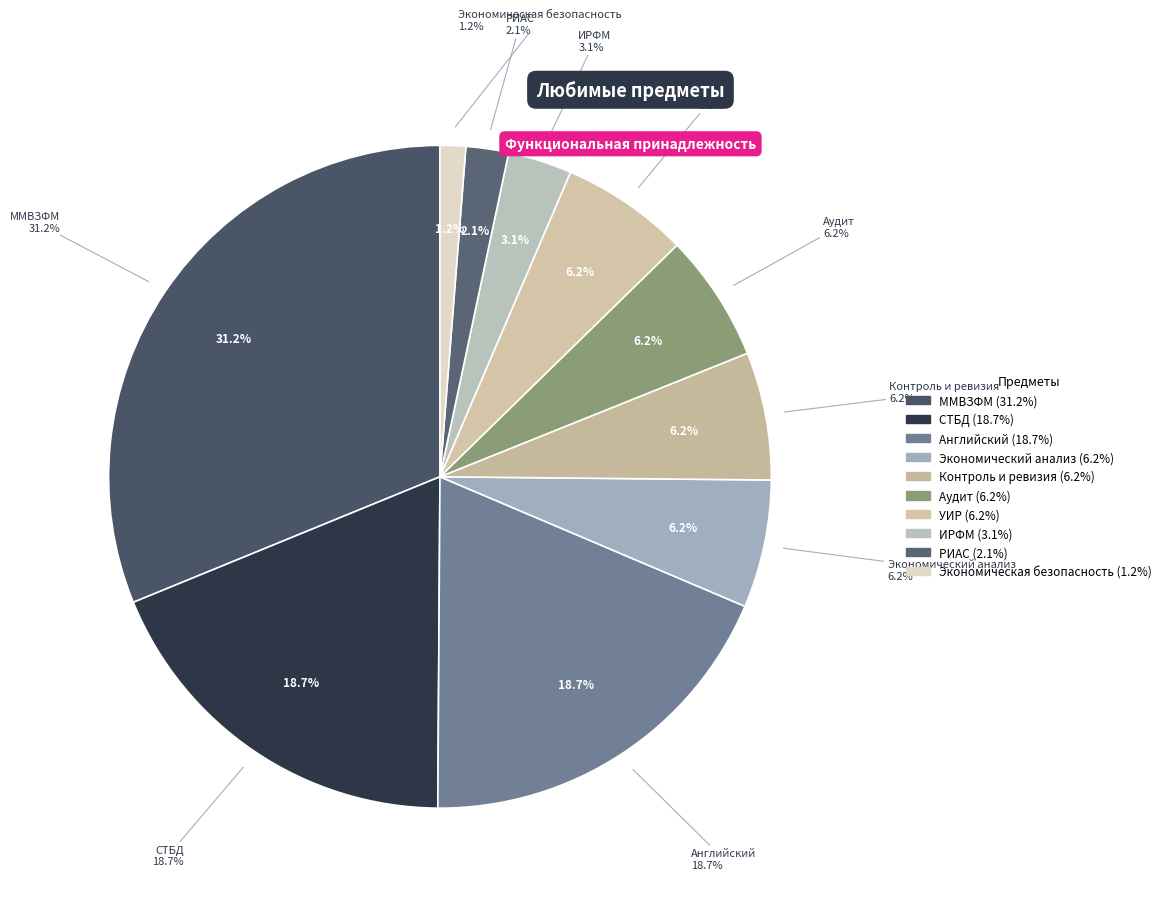

What percentage is NOT represented by РИАС?

97.9%